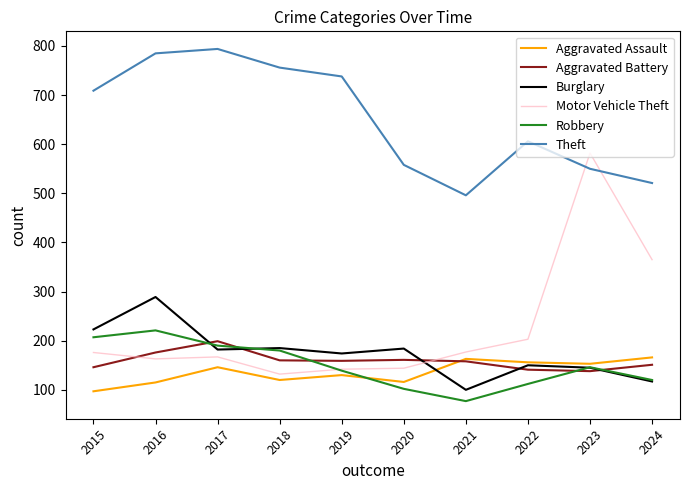

What is the total value across all series at 2017?

1678